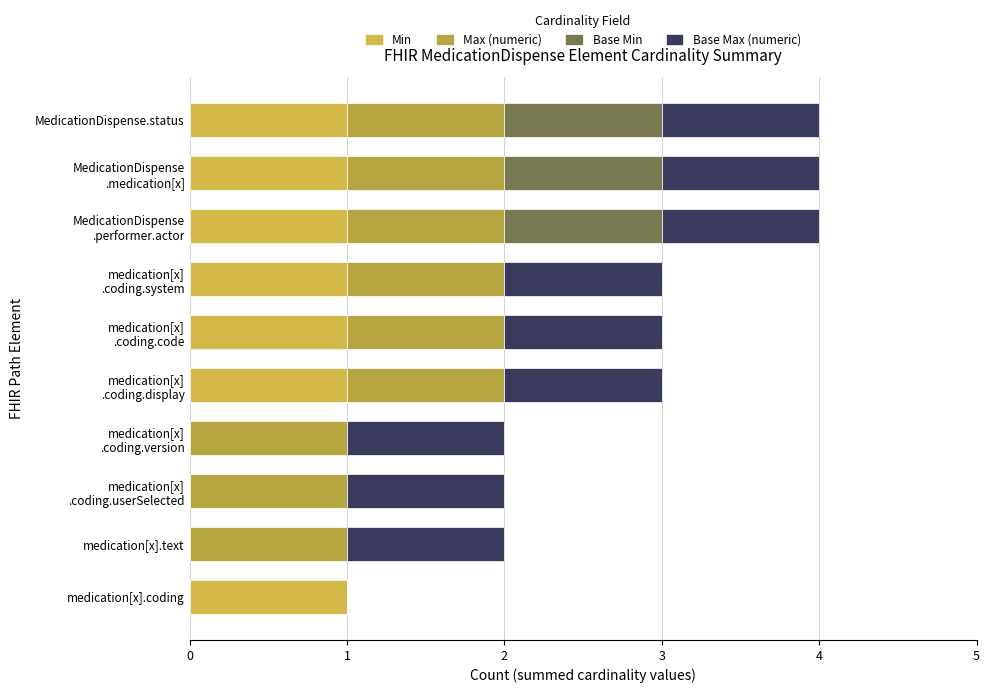

How many distinct data groups are displayed?

4